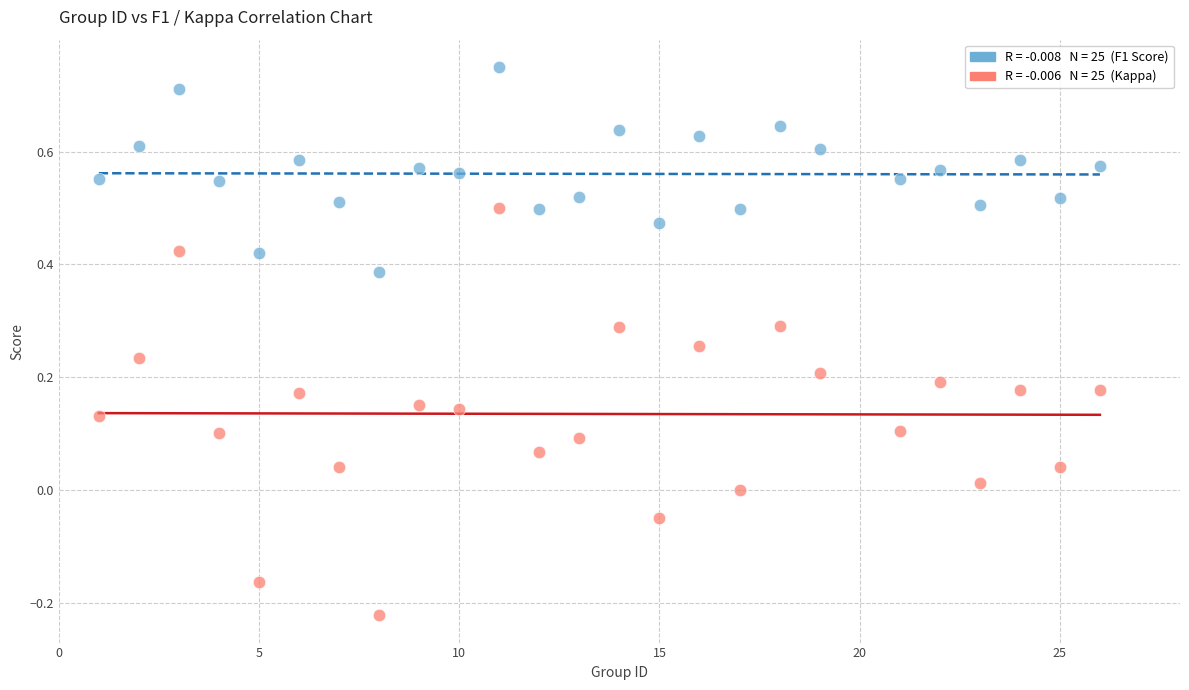

Across all data points, what is the range of Y values (max minus min)?

1.0